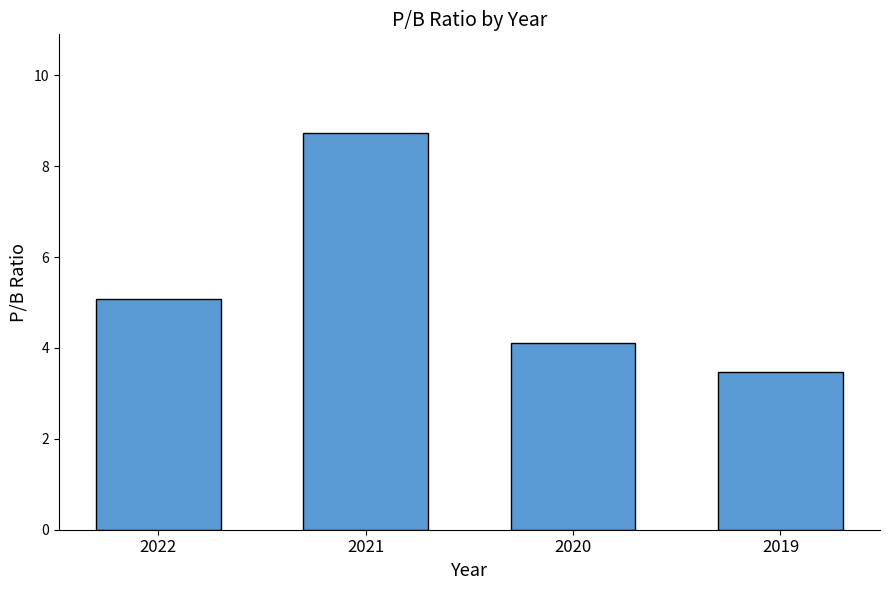

What is the value of the 3rd bar from the left?

4.1